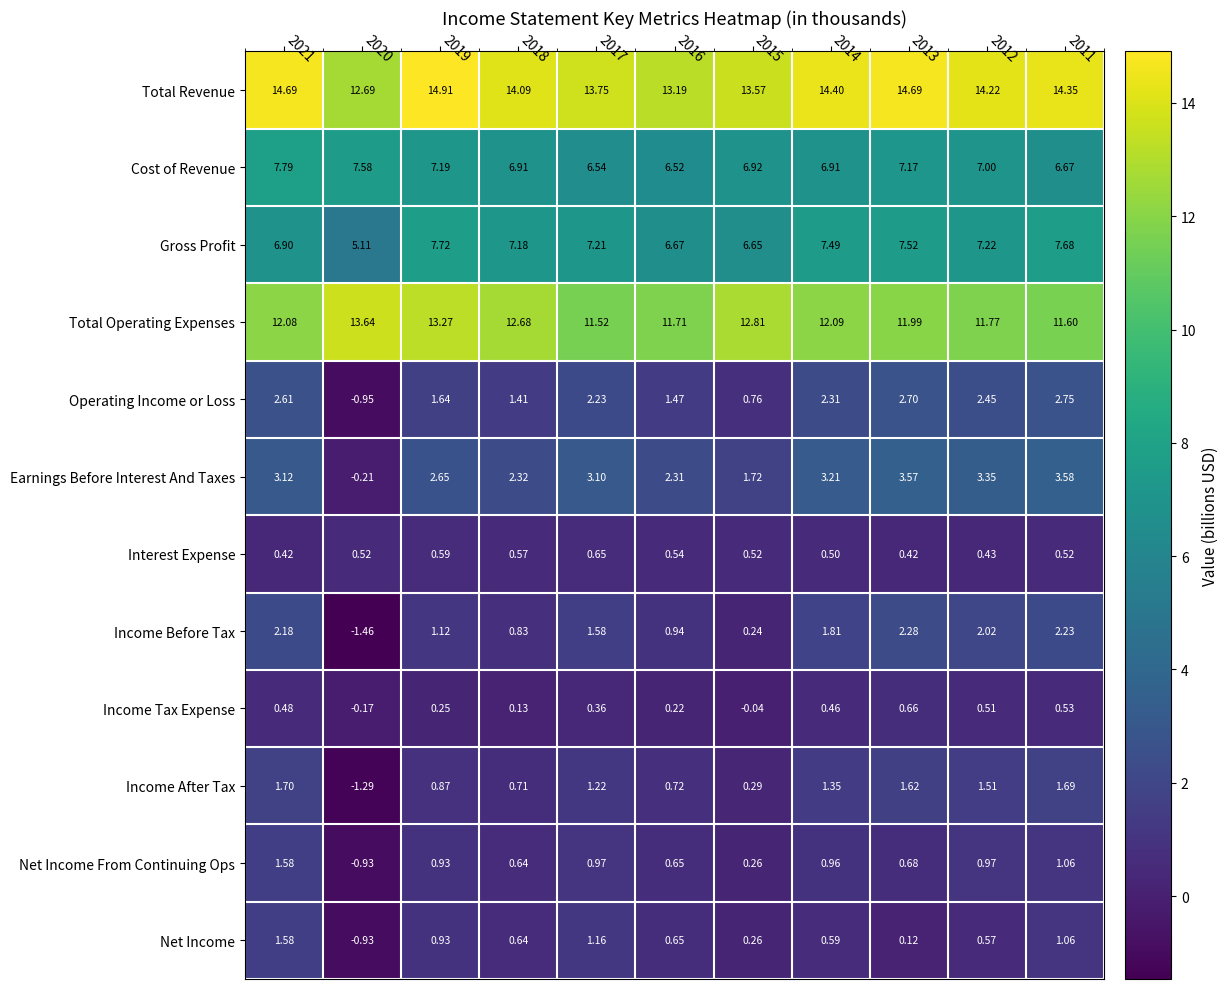

Which series has the widest spread of values?

Earnings Before Interest And Taxes